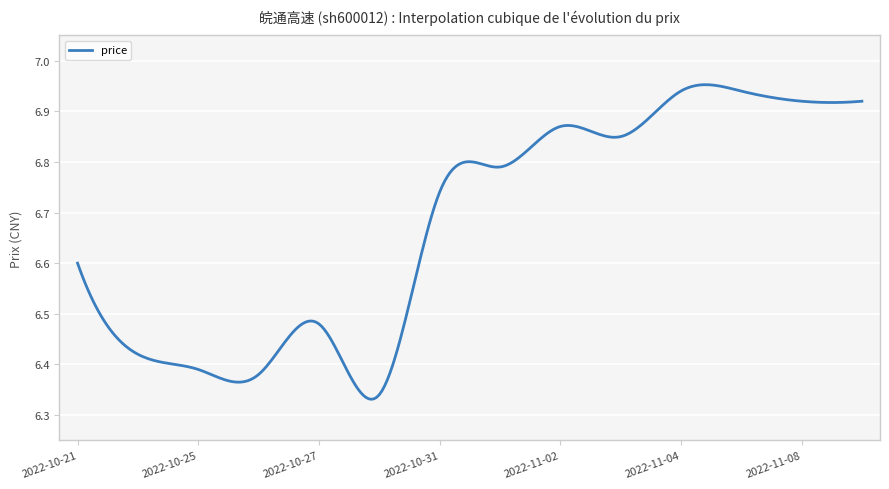

What is the difference between the maximum and minimum values?

0.6